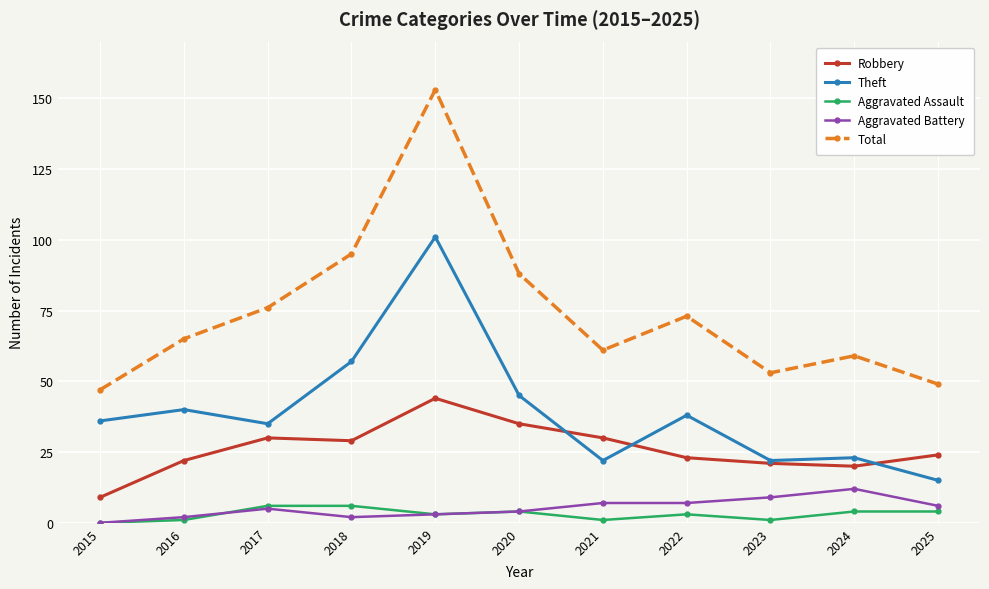

What is the value of the Theft point at the 8th from the left?

38